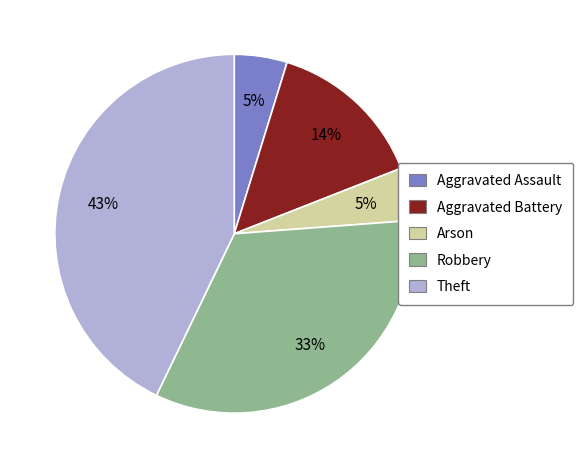

Do Aggravated Battery and Arson together represent more than half of the pie?

No